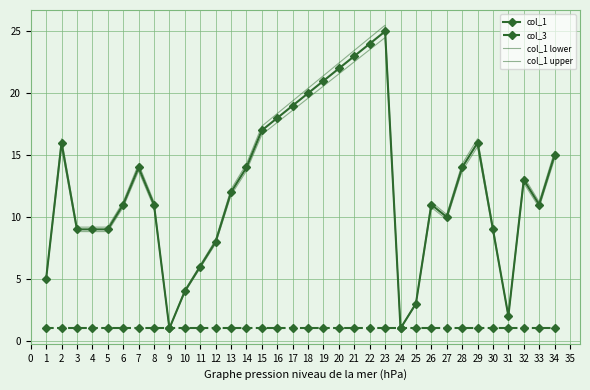

The col_1 series shows 26.5 at 14. True or false?

False